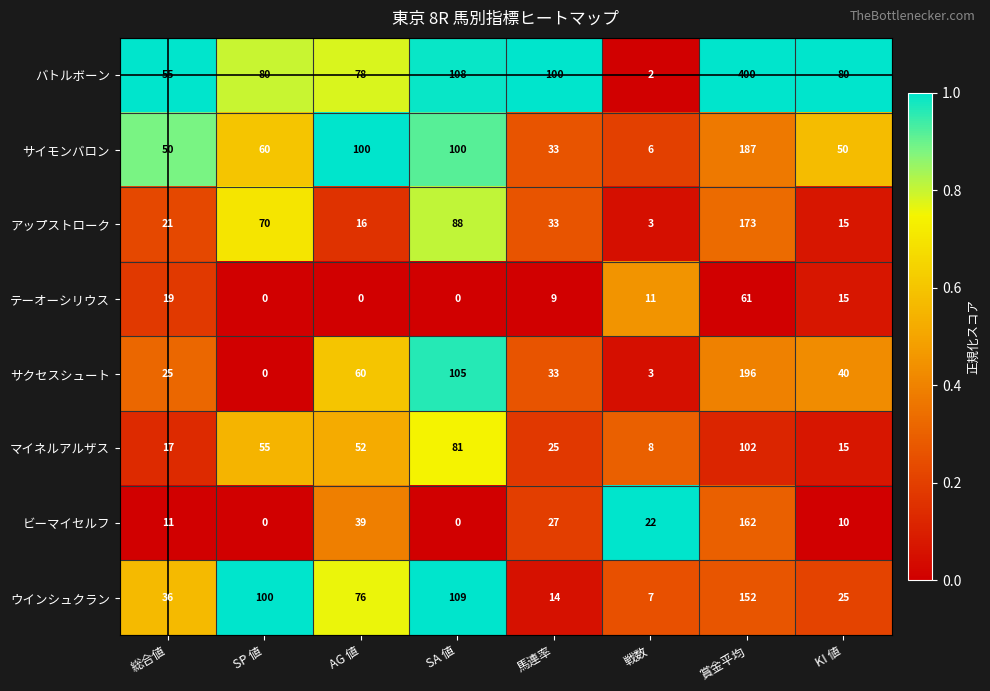

At which category is the sum across all series the highest?

賞金平均